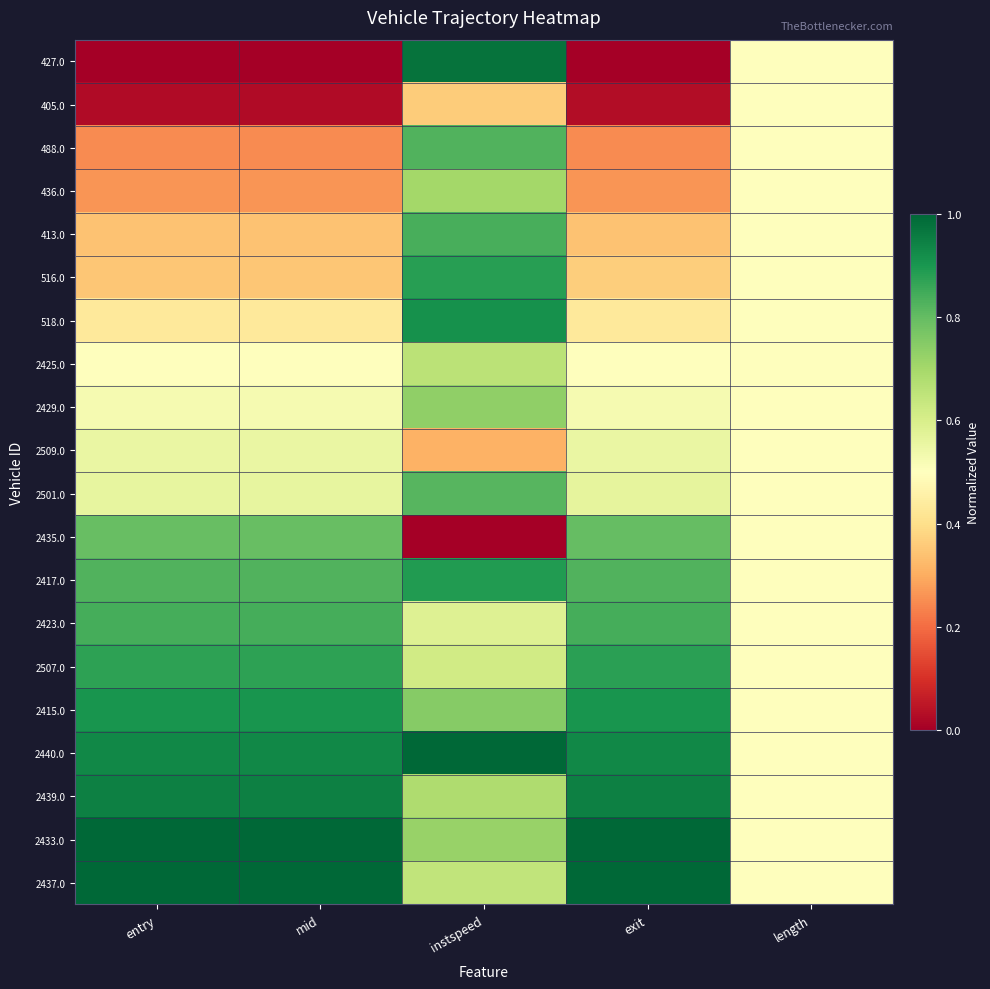

Rank the series by their maximum value, from lowest to highest.

405.0, 2509.0, 2425.0, 436.0, 2429.0, 2435.0, 2501.0, 488.0, 413.0, 2423.0, 2507.0, 516.0, 2417.0, 2415.0, 518.0, 2439.0, 427.0, 2433.0, 2440.0, 2437.0